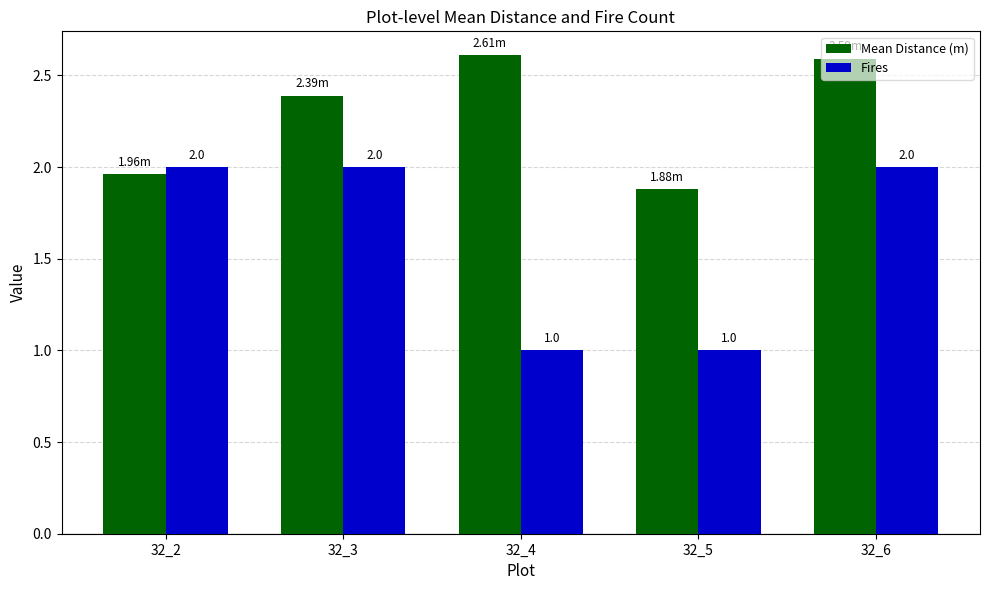

At 32_3, list the series in order from smallest to largest.

Fires, Mean Distance (m)